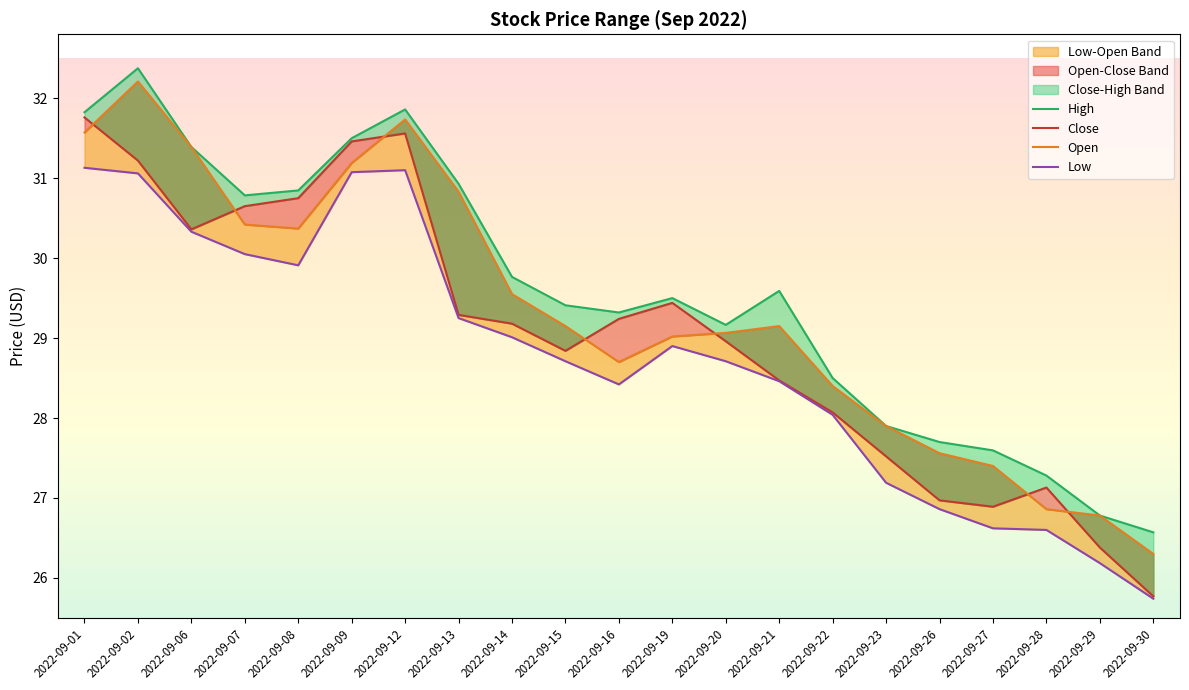

How many values in the Open series exceed 29?

13